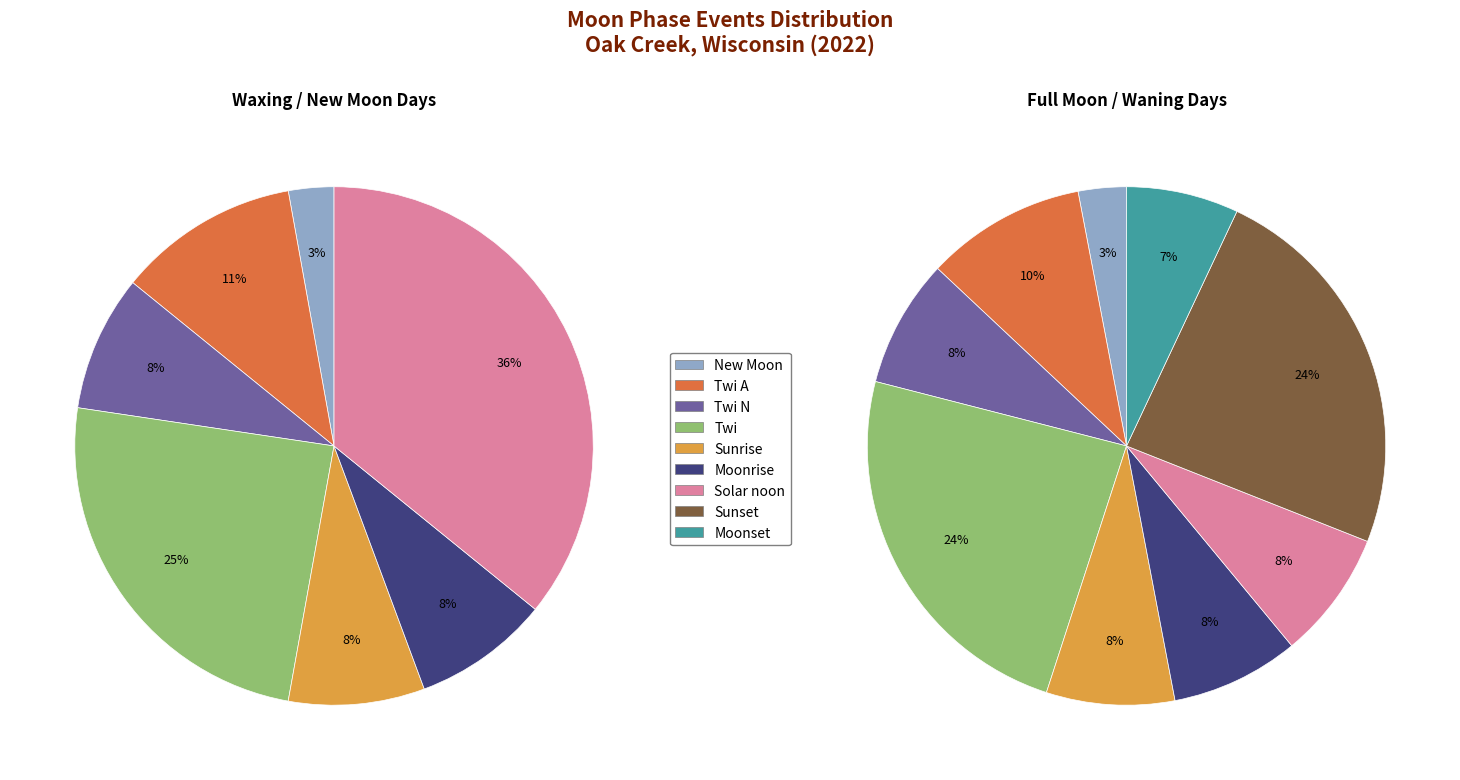

Which slice is the largest?

Twi